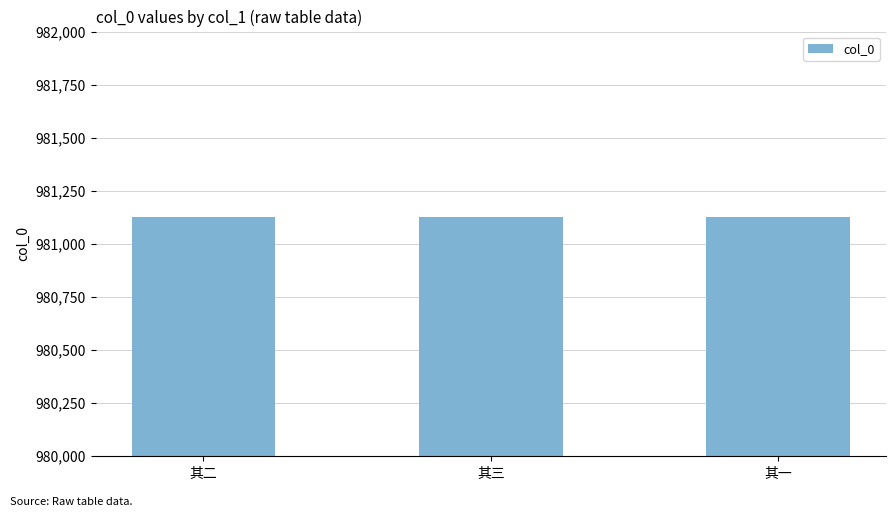

What is the value of the 3rd bar from the left?

981125